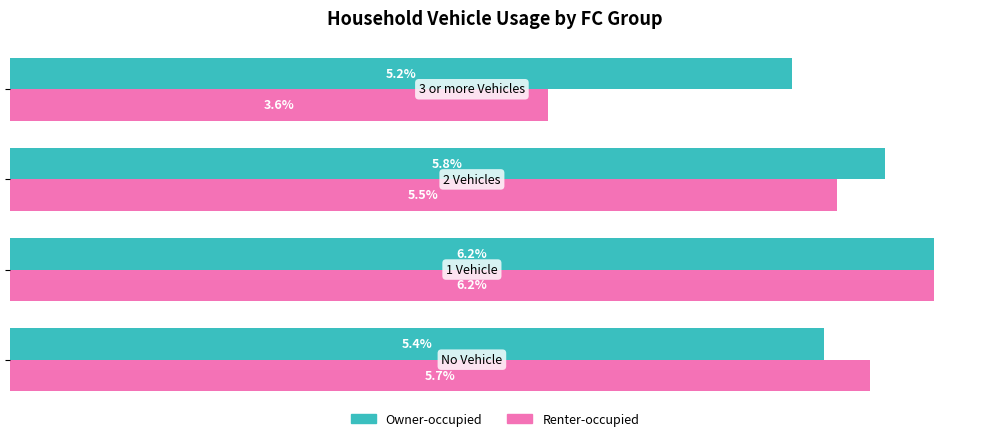

Which series has the largest total across all categories?

Owner-occupied